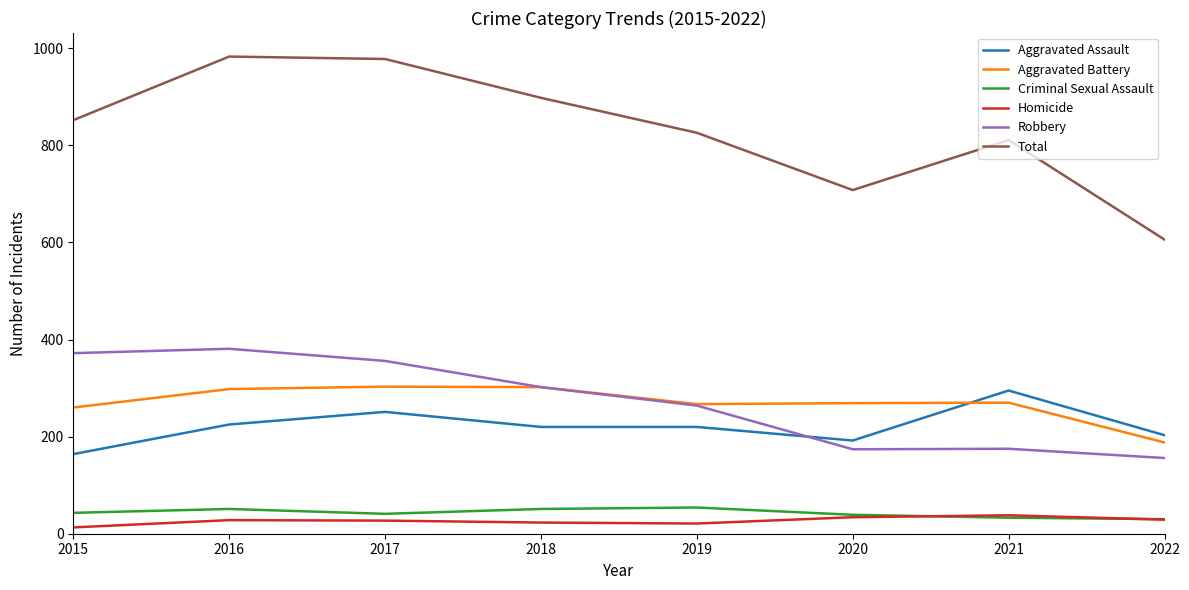

Where is Robbery nearest to the value 268?

2019